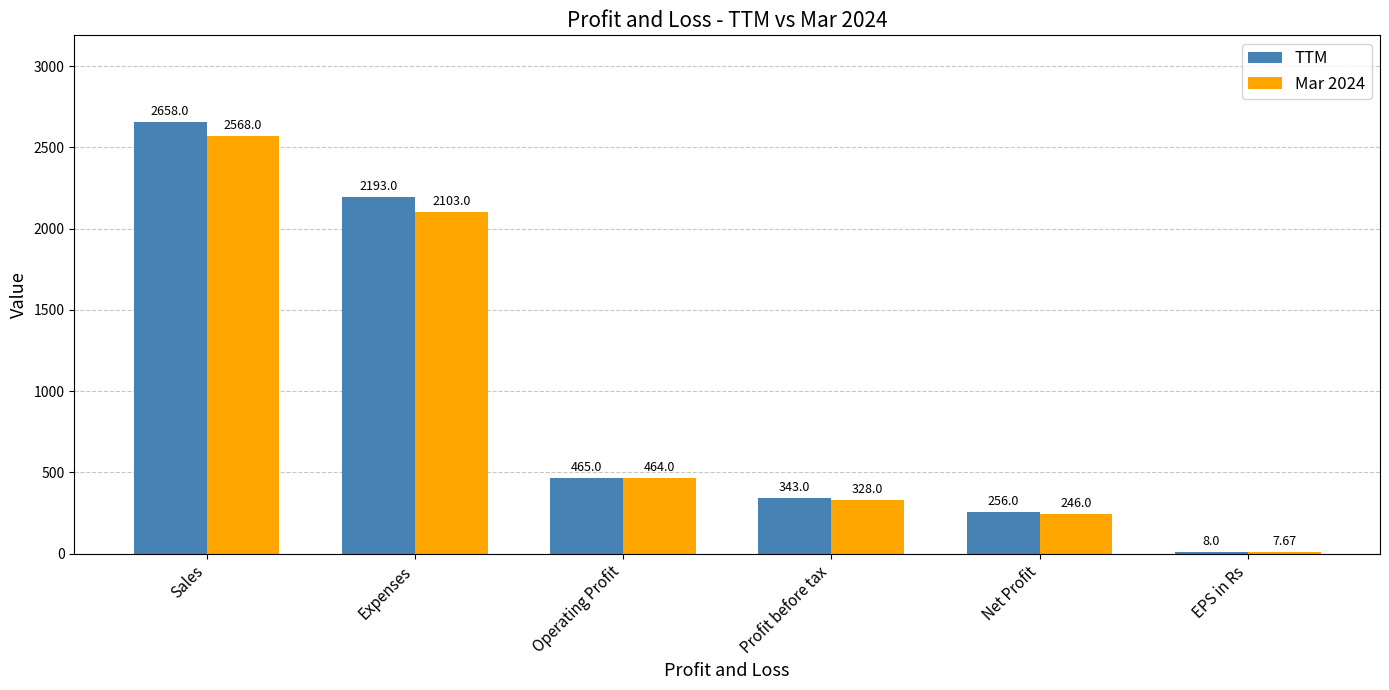

Which category has the highest value across all series?

Sales